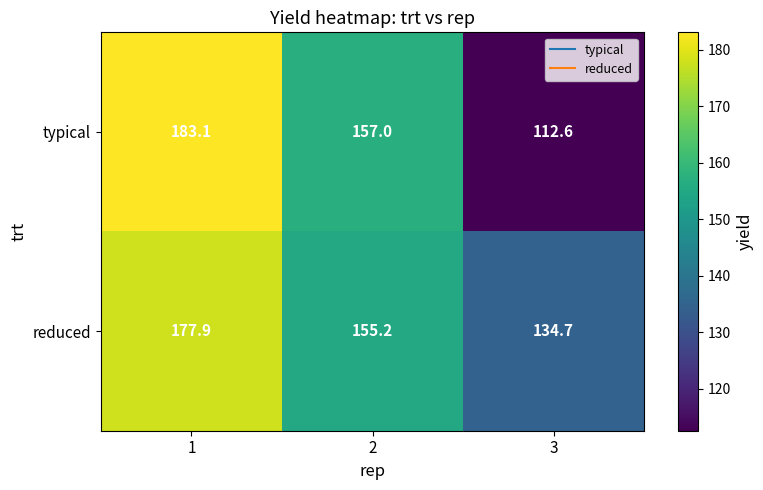

What is the minimum value for typical?

112.6